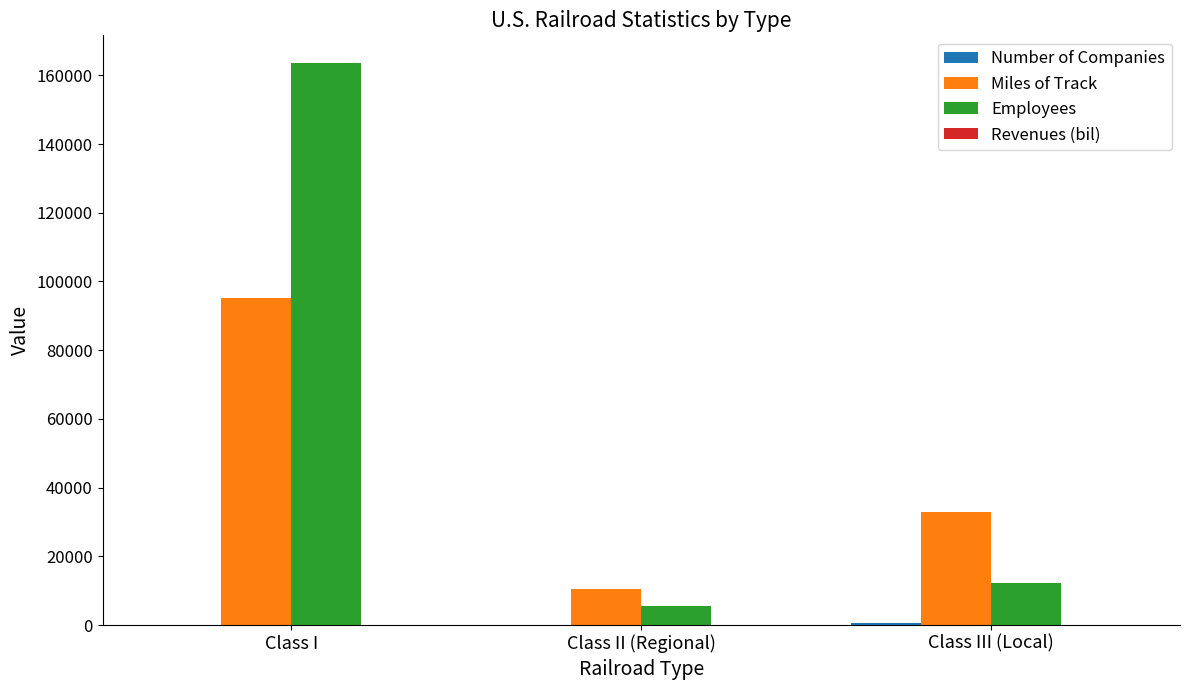

At which category is the sum across all series the highest?

Class I